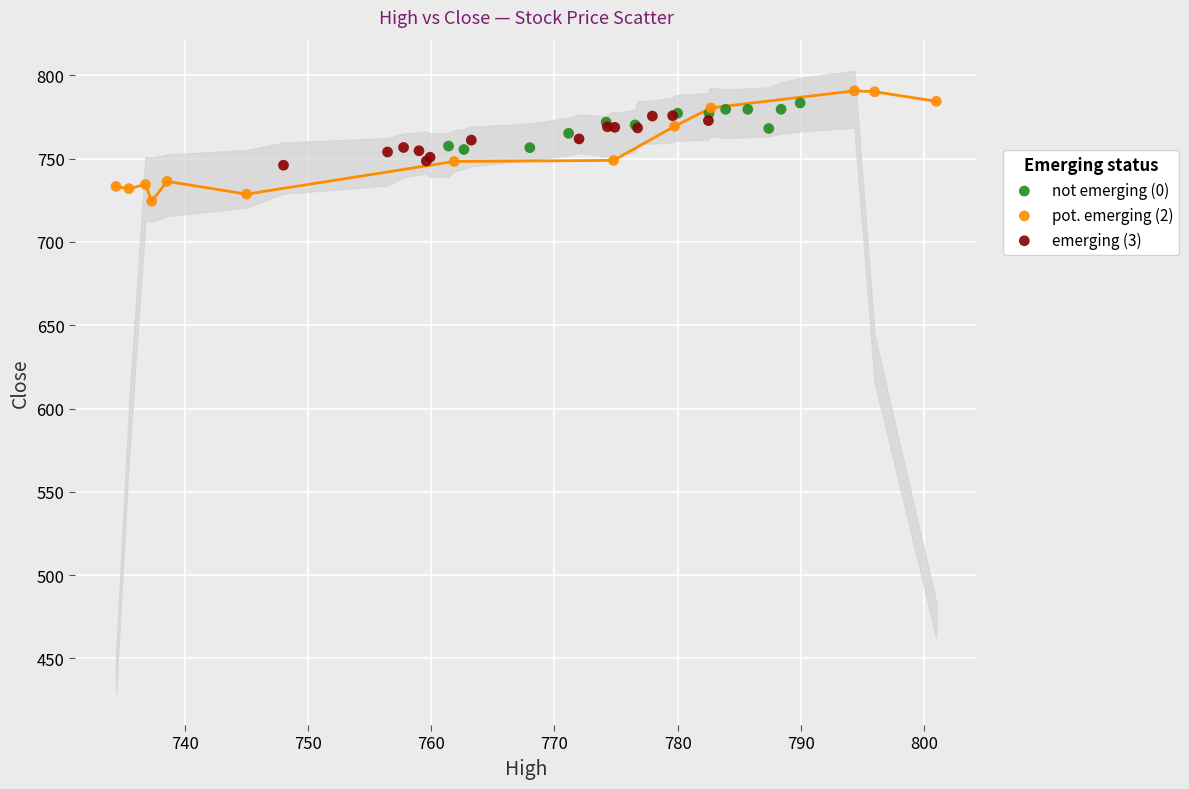

Which series contains the lowest Y value?

pot. emerging (2)